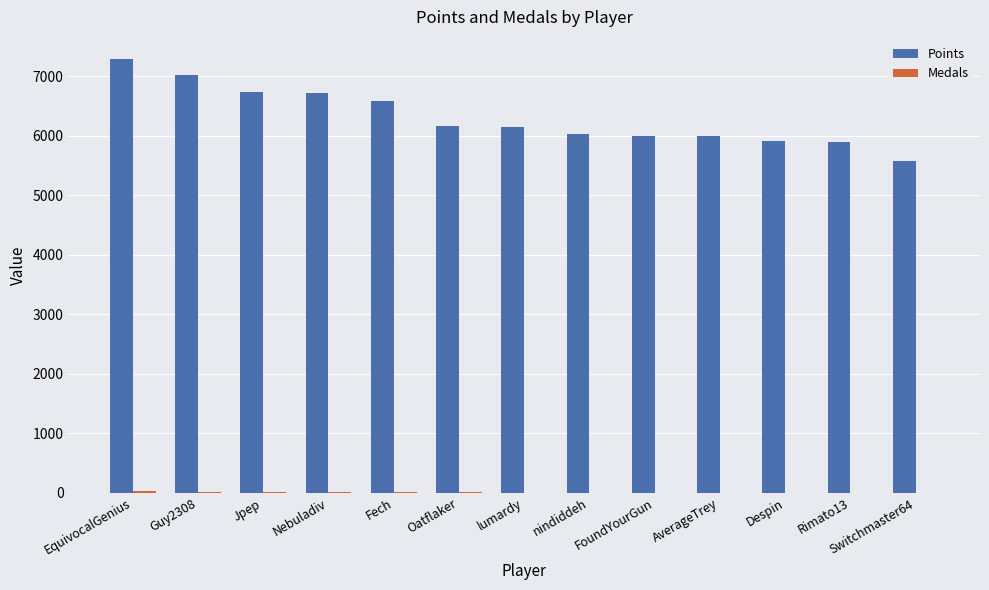

Which series changed the most between Jpep and Rimato13?

Points